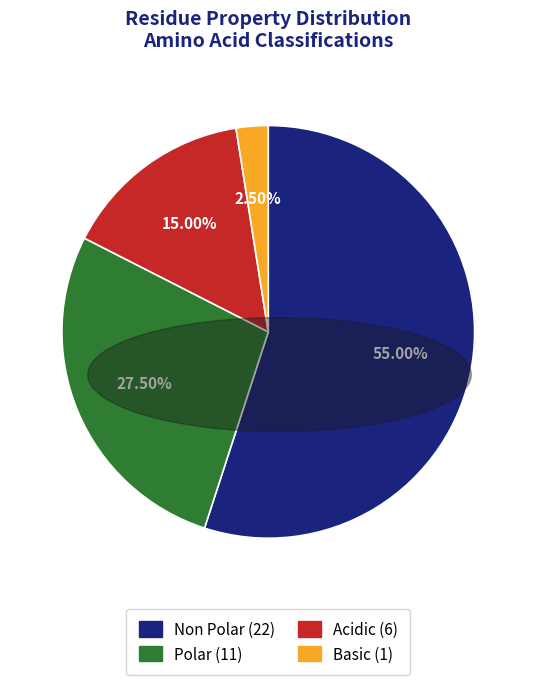

Is there any slice that represents more than half of the pie?

Yes